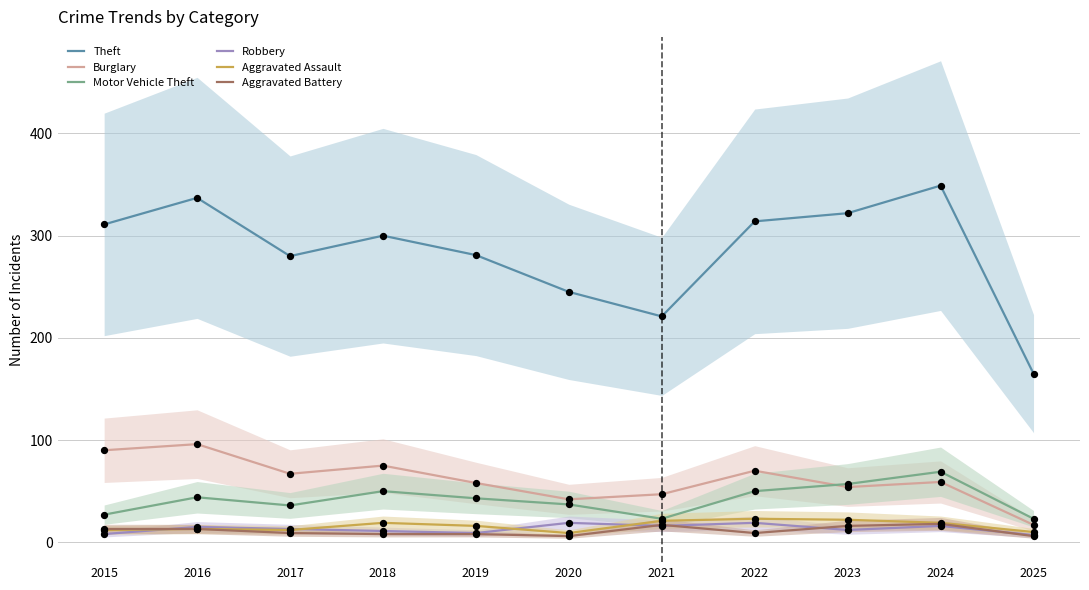

Which series has the largest total across all categories?

Theft